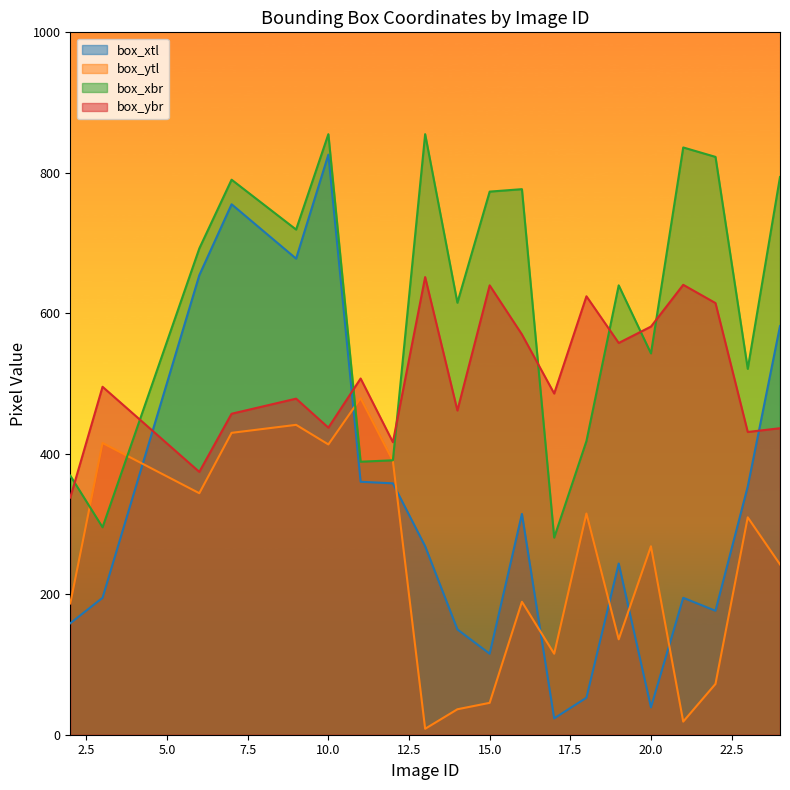

What are all the series names shown in the legend?

box_xtl, box_ytl, box_xbr, box_ybr